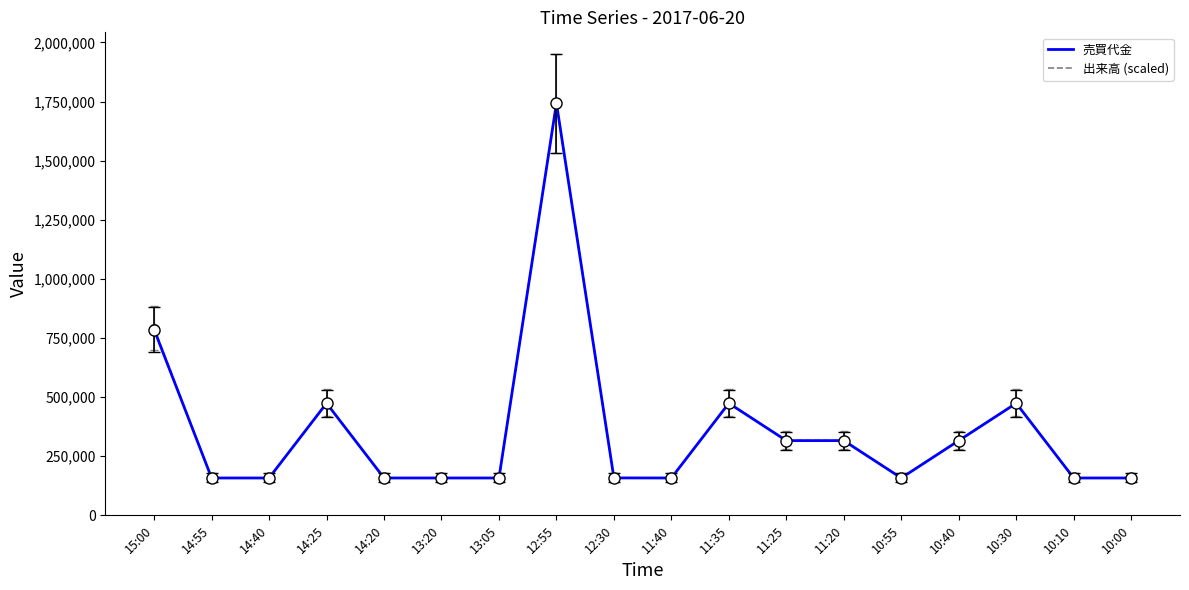

What is the difference between the 出来高 (scaled) values at 14:40 and 10:40?

158436.4